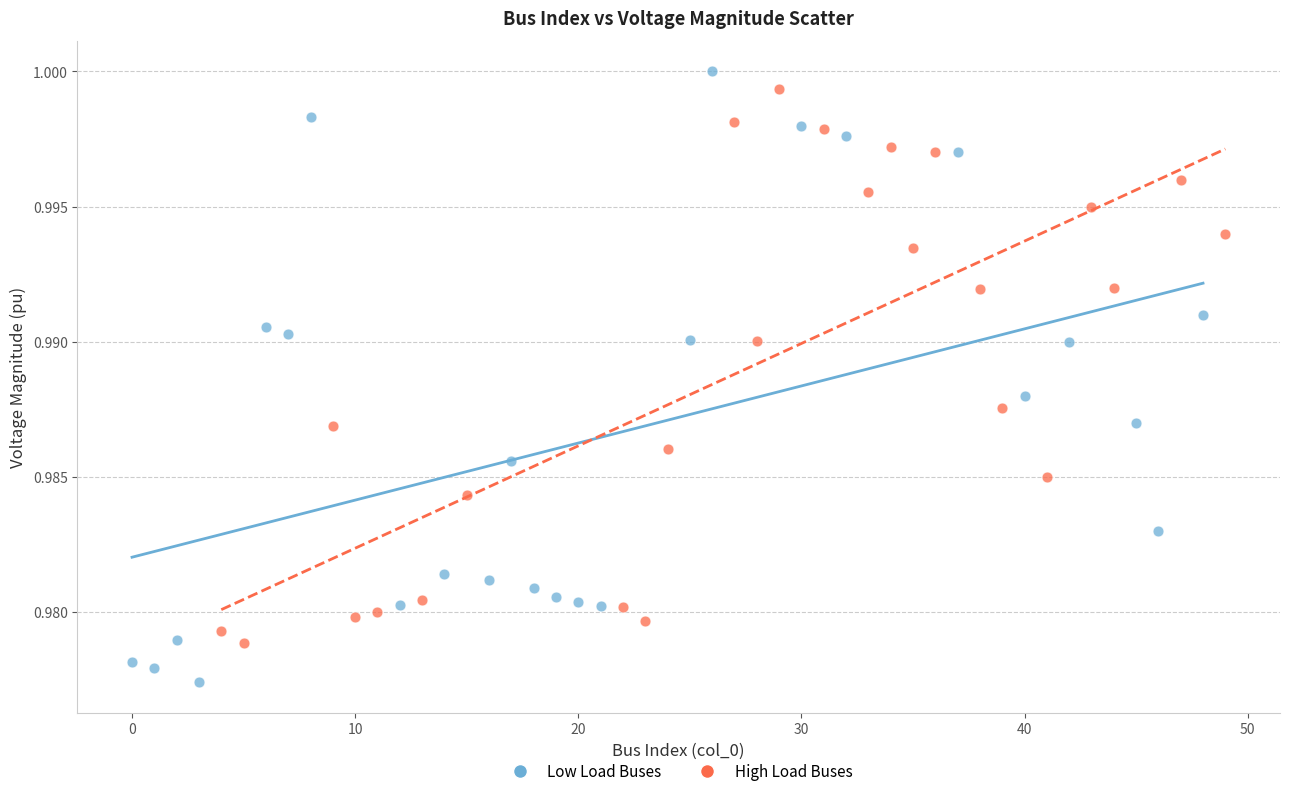

Which series has the largest Y range (max minus min)?

Low Load Buses